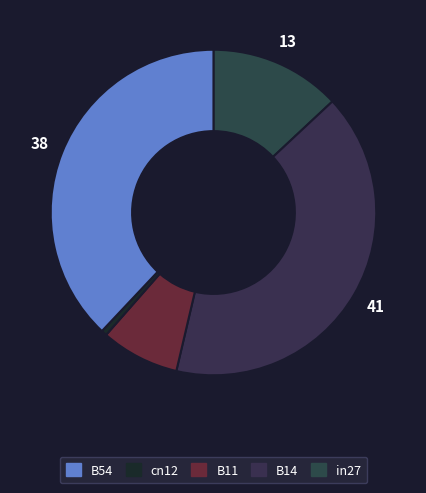

How many slices are in this pie chart?

5